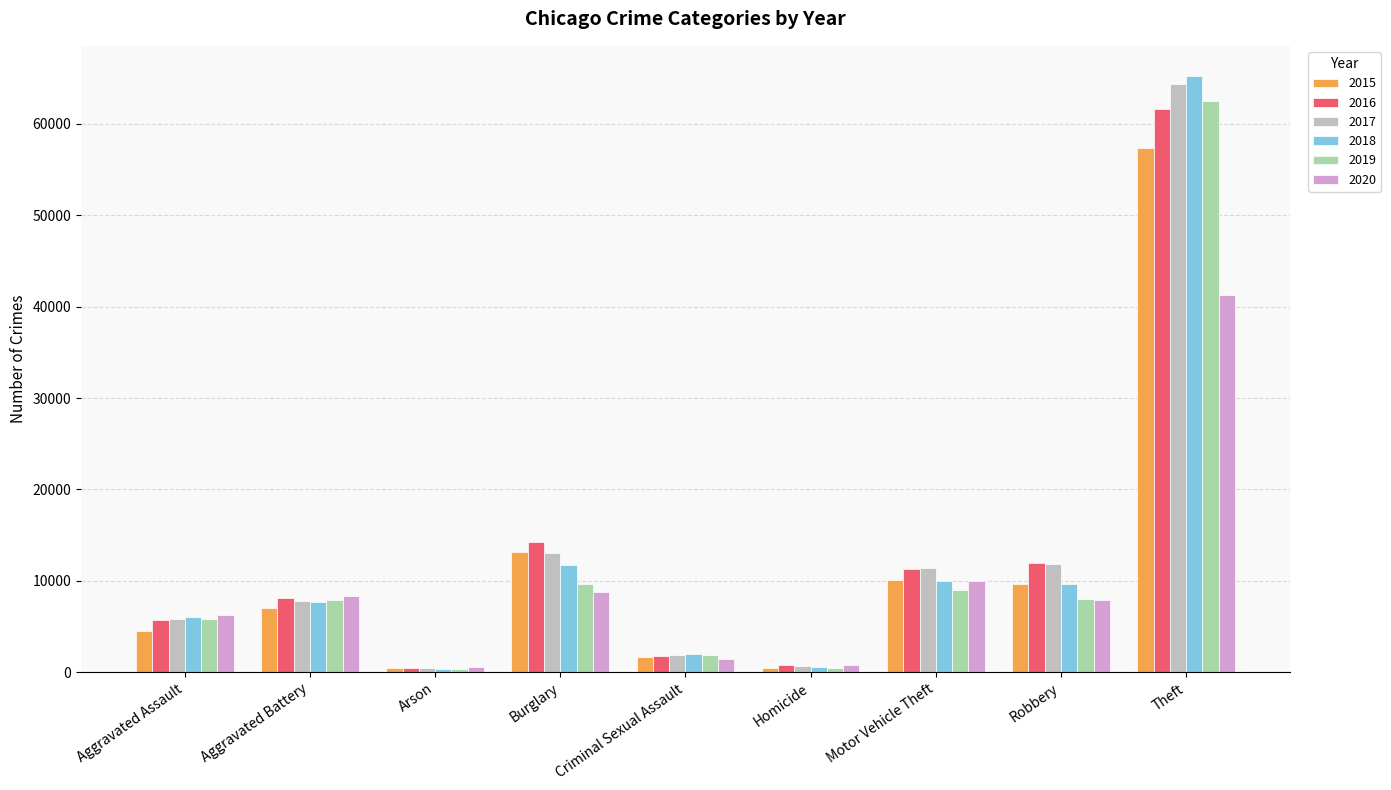

Which series has the largest range (max minus min)?

2018